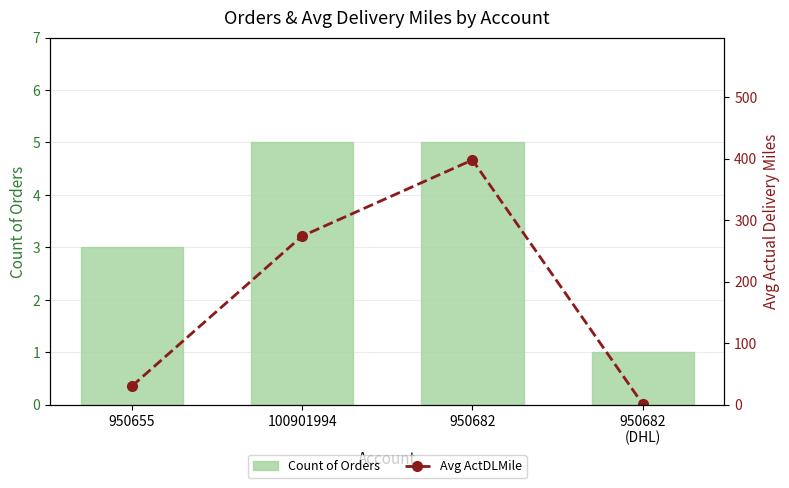

What is the maximum value for Count of Orders?

5